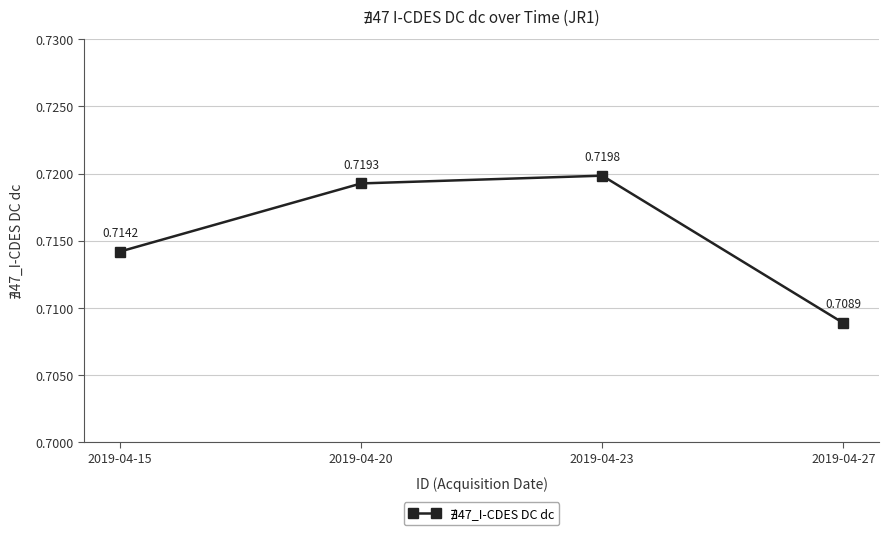

How many lines are shown in the chart?

1